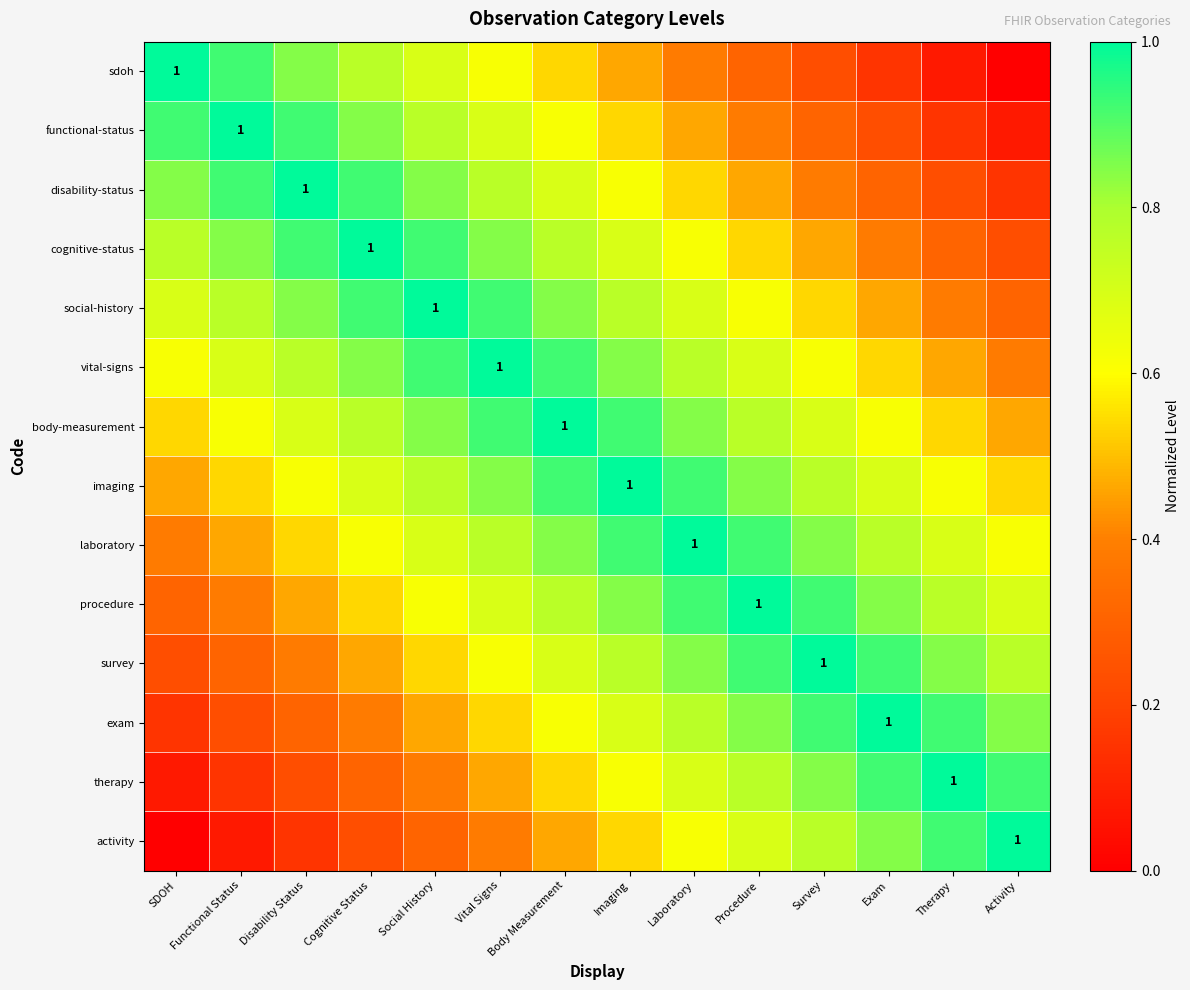

What is the average value of the disability-status series?

0.6